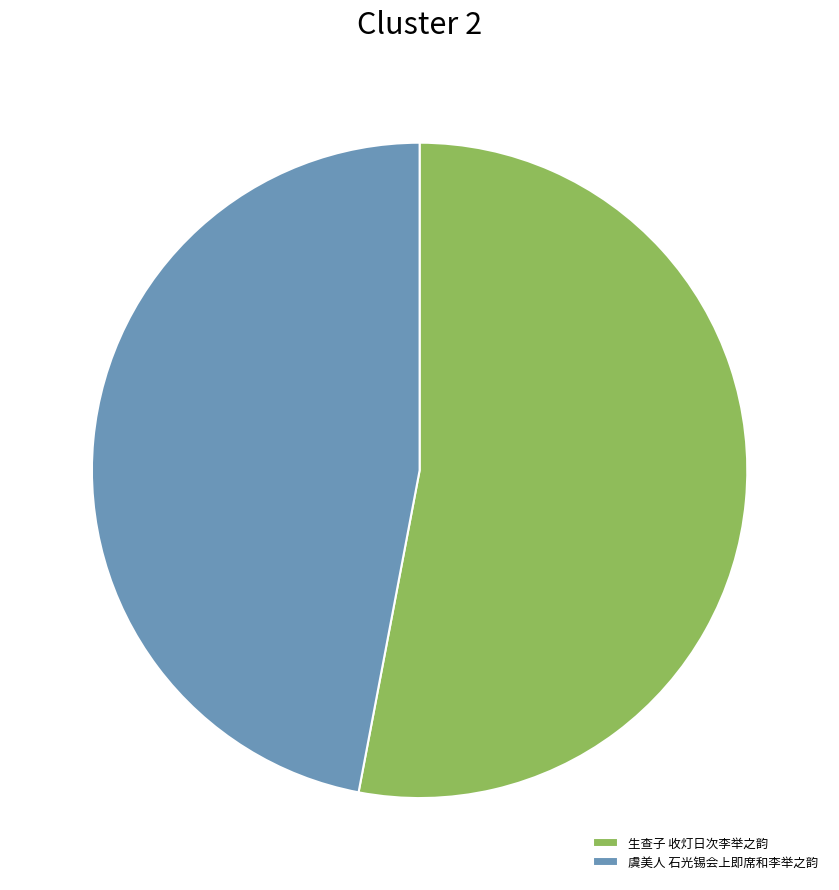

Which slice is the smallest?

虞美人 石光锡会上即席和李举之韵